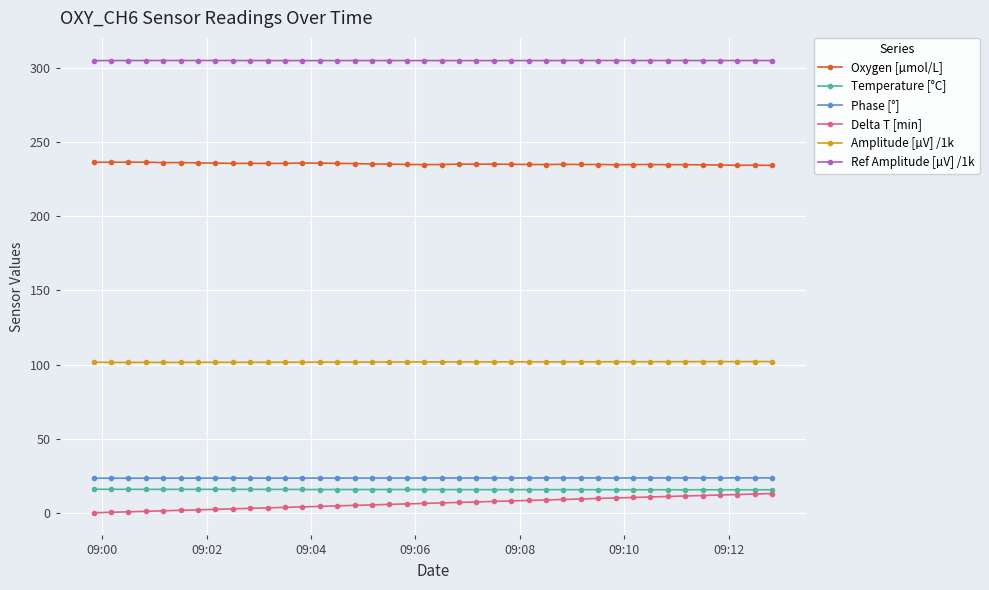

What is the sum of all Ref Amplitude [µV] /1k values?

12204.0